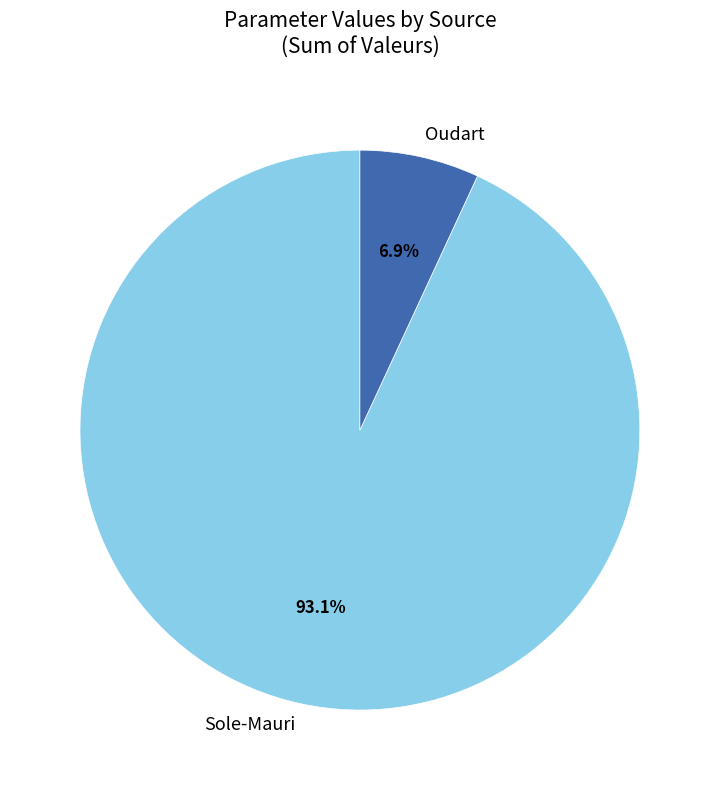

Is there a majority slice in this chart?

Yes